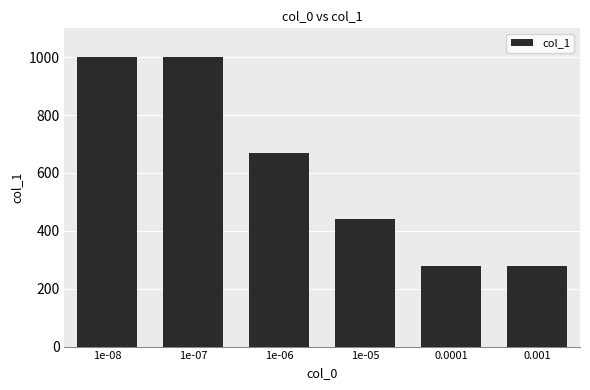

What is the label of the 3rd bar from the left?

1e-06